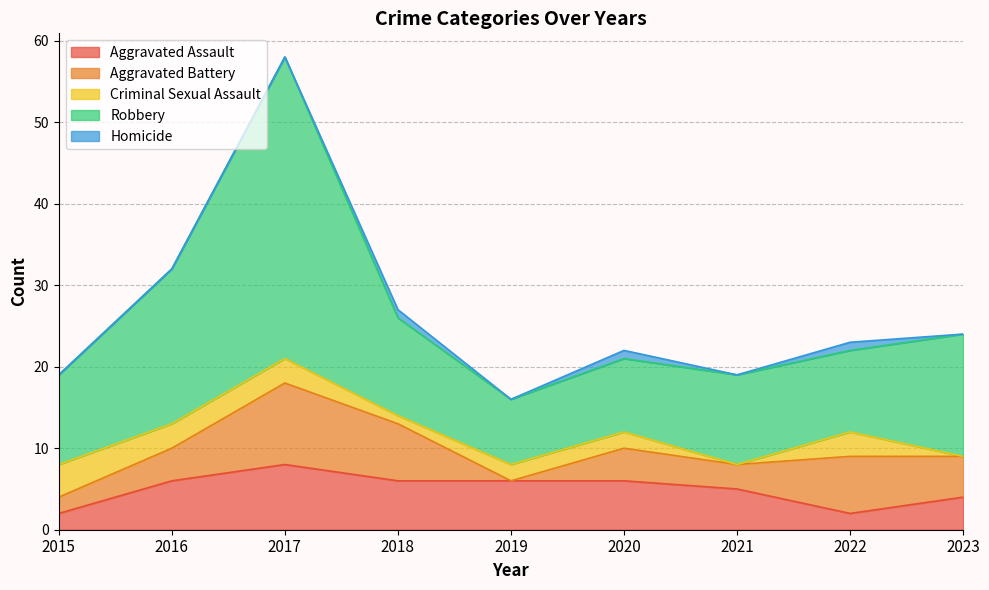

In Aggravated Assault, how many points are lower than both neighbors (excluding endpoints)?

1